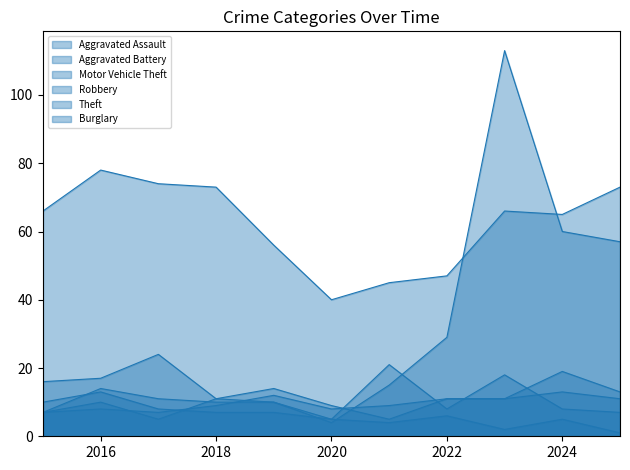

After their last crossing, which series has the higher values: Burglary or Robbery?

Robbery